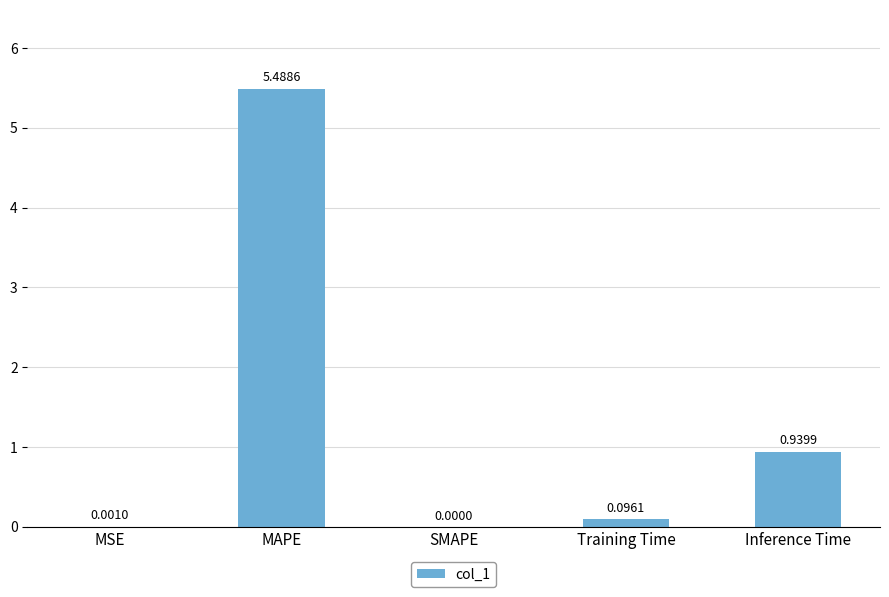

What is the sum of the values at MSE and MAPE?

5.5